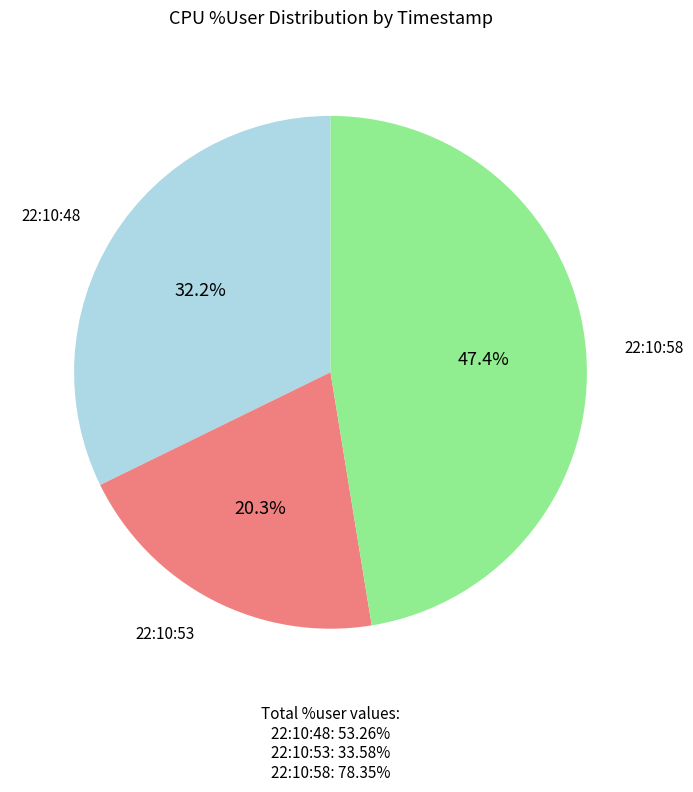

True or false: 22:10:53 accounts for 20% of the total.

True